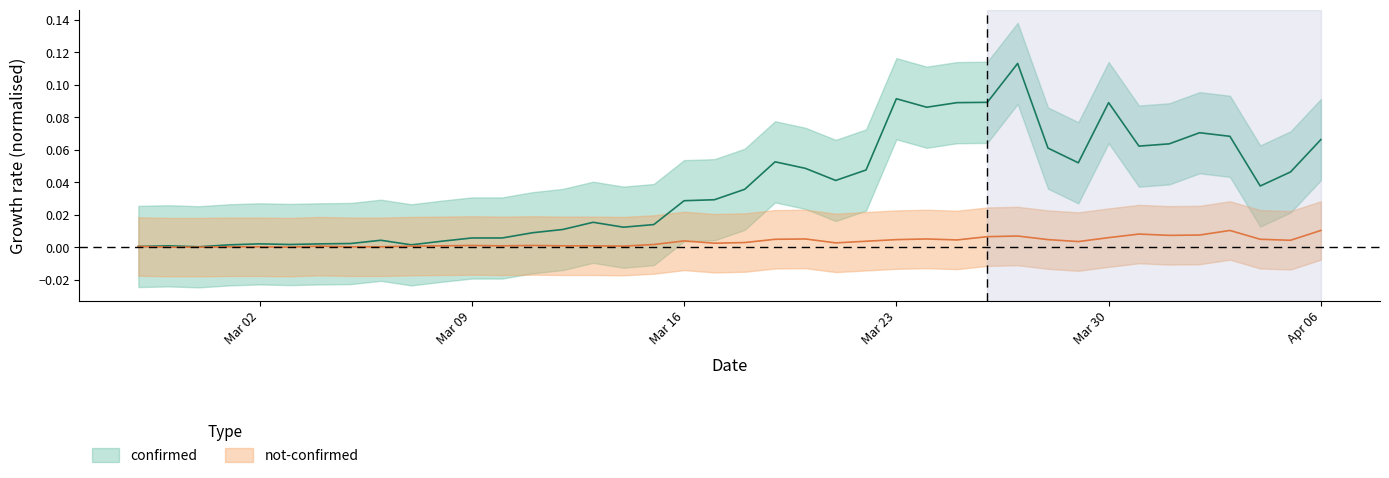

What is the label of the 20th point from the right?

2020-03-18